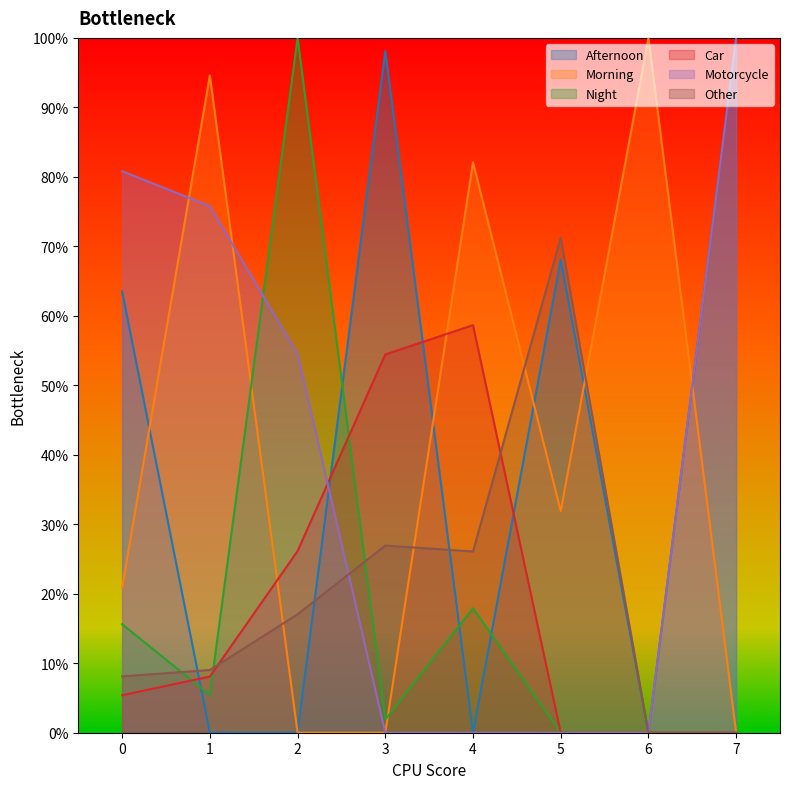

What is the total value across all series at 1?

192.9